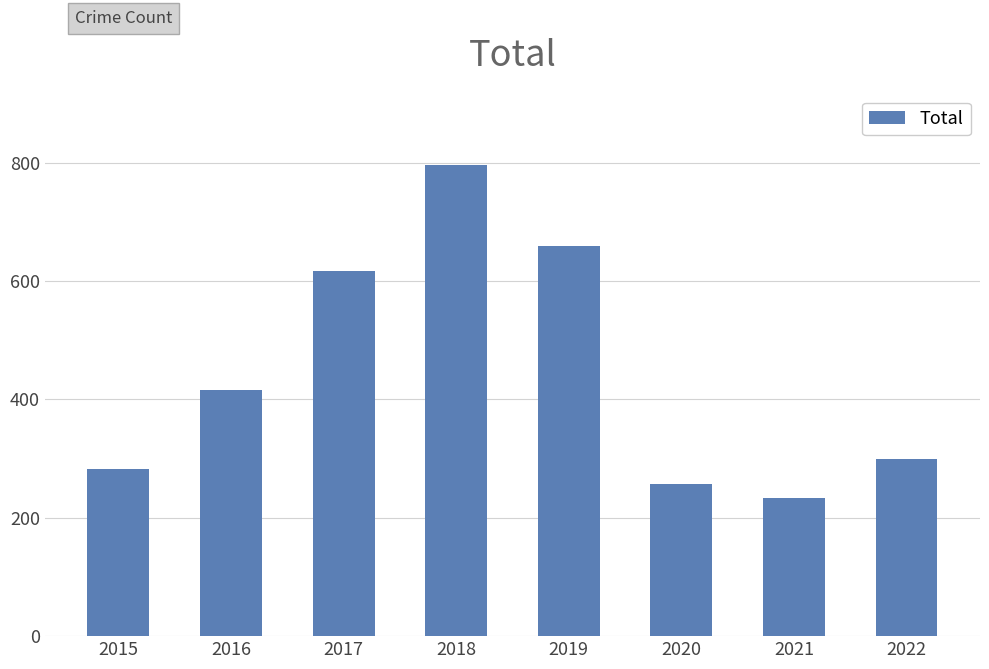

What is the value of the 7th bar from the left?

234